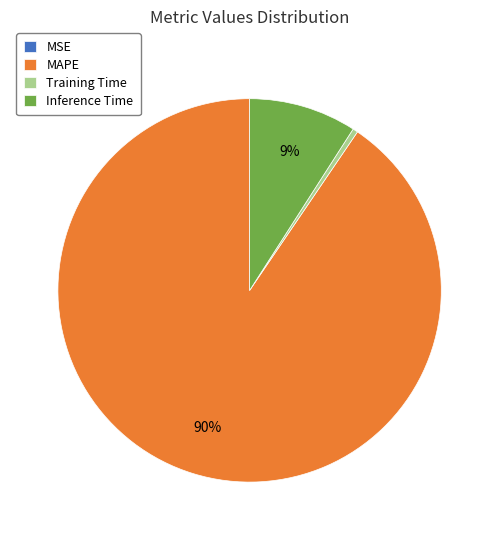

Is the sum of Training Time and Inference Time greater than half?

No